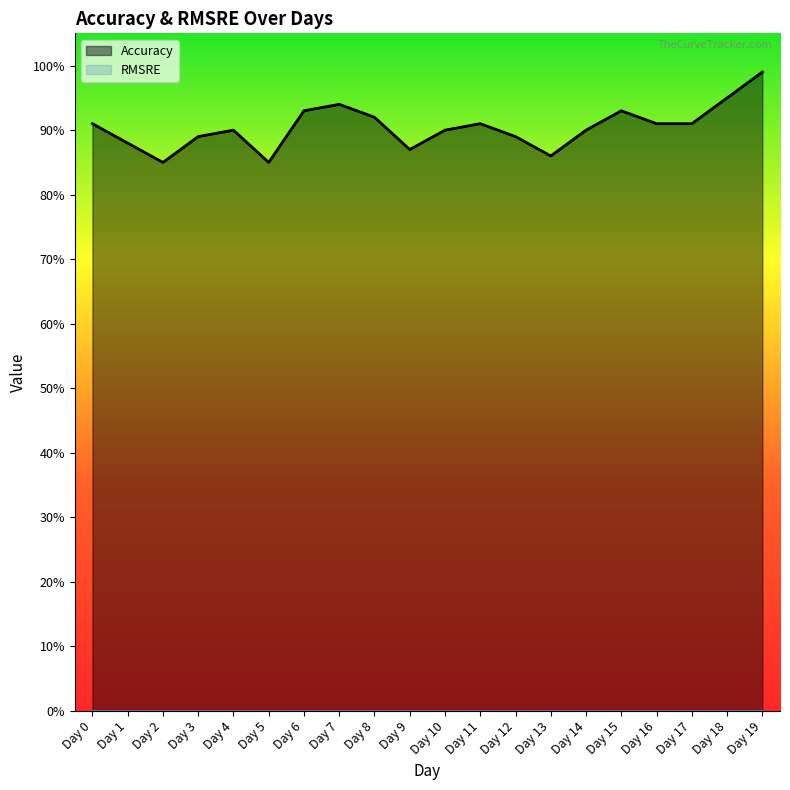

What is the value of the 13th point from the left?

0.9